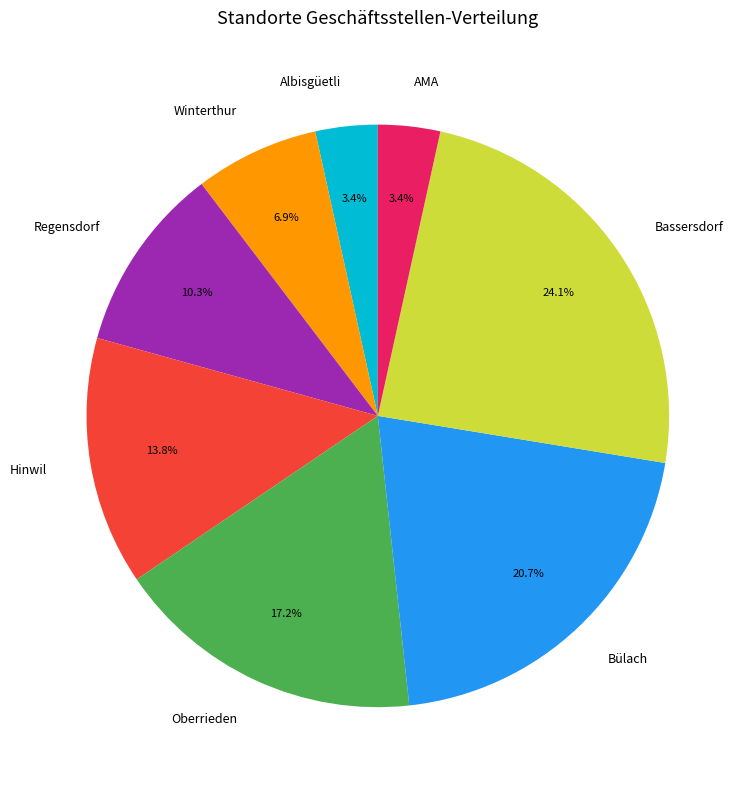

To the nearest percent, what portion does Bassersdorf represent?

24%